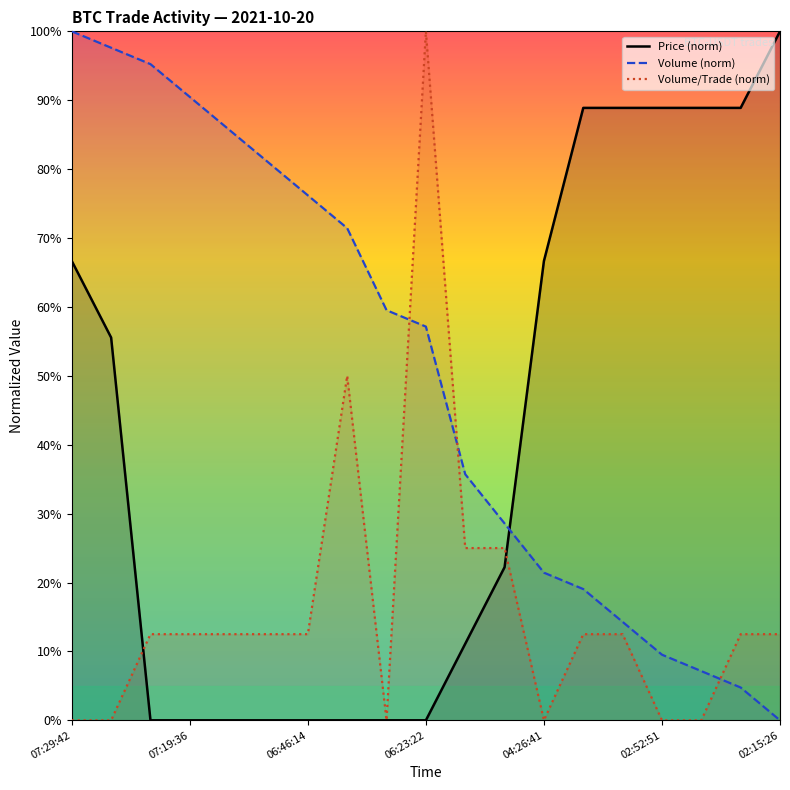

Rank the series by their maximum value, from lowest to highest.

Price (norm), Volume (norm), Volume/Trade (norm)